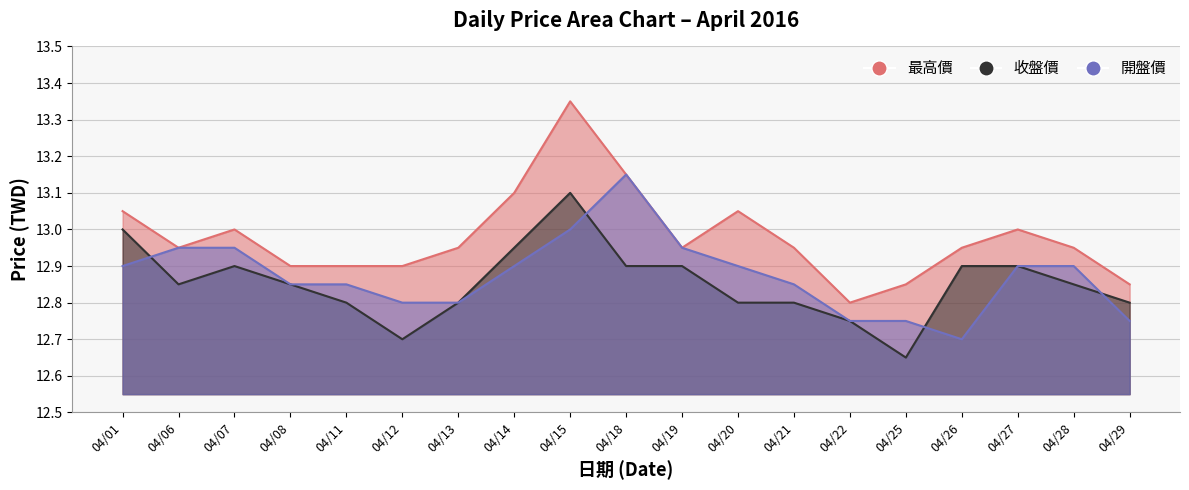

What is the difference between the highest and lowest values at 04/28?

0.1